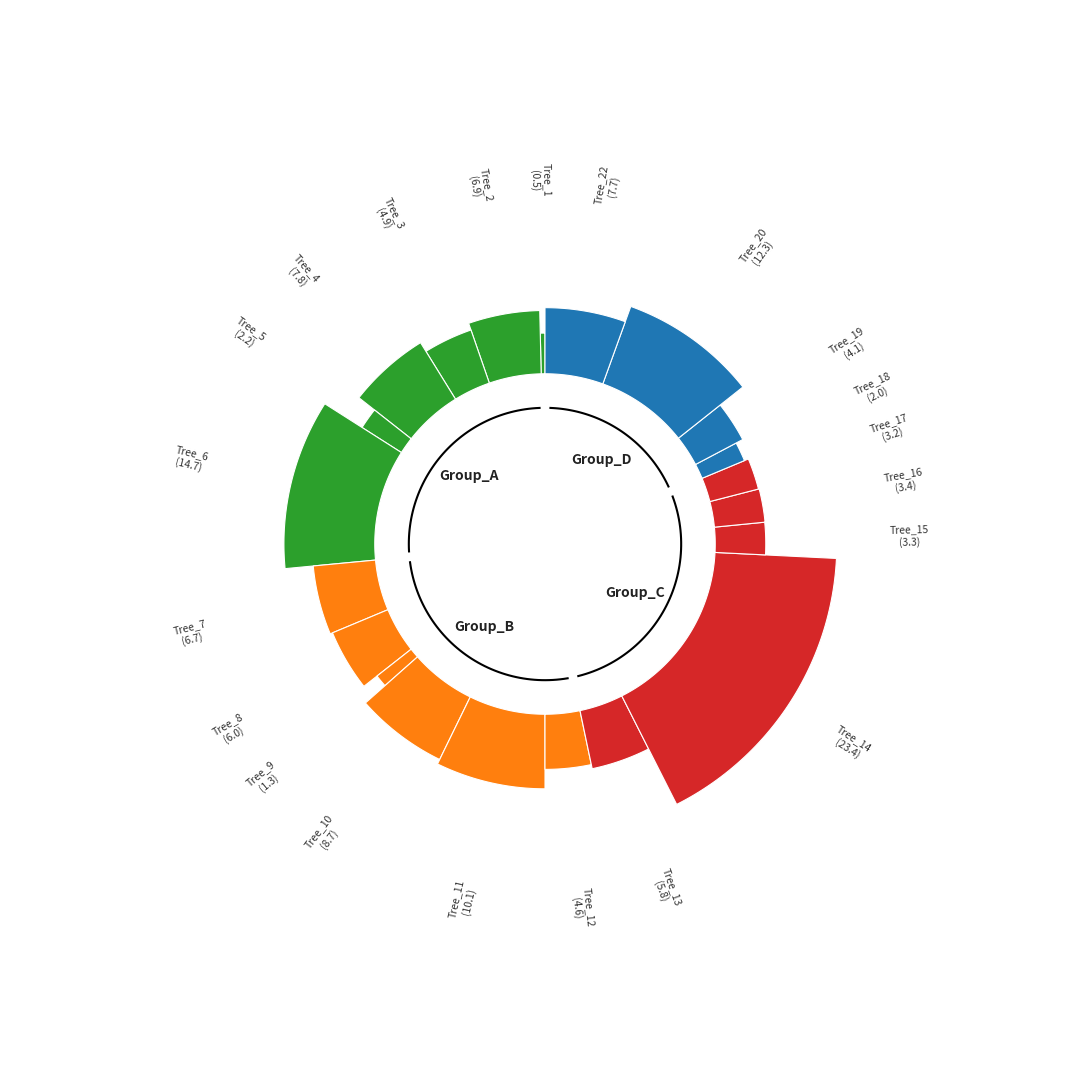

Between Tree_12 and Tree_17, which is larger?

Tree_12